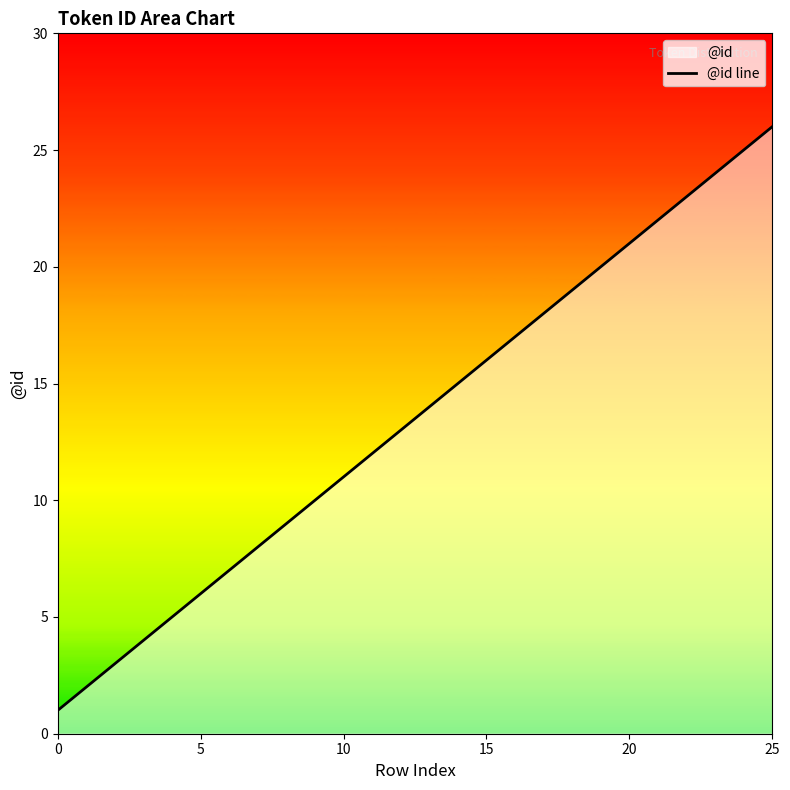

Reading right to left, what are all the values shown in this chart?

26	25	24	23	22	21	20	19	18	17	16	15	14	13	12	11	10	9	8	7	6	5	4	3	2	1